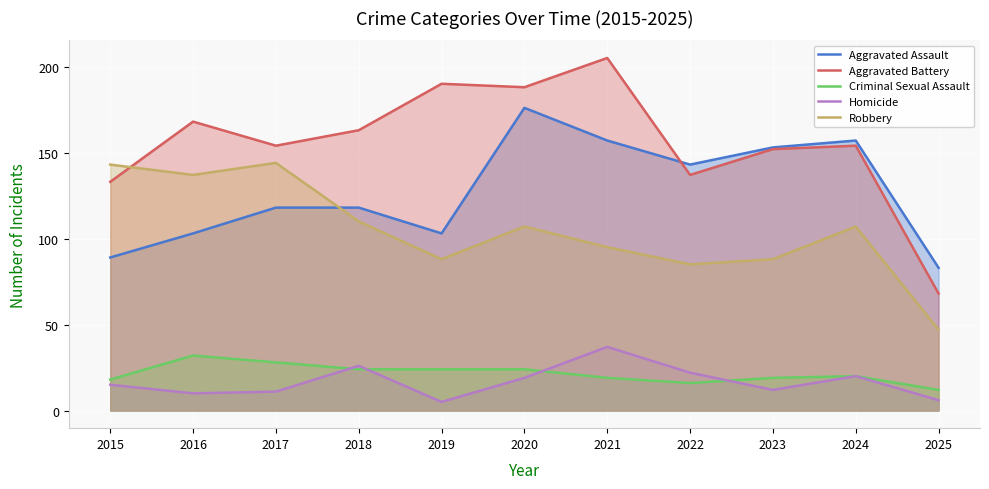

At which category does Aggravated Assault reach its first local valley?

2019